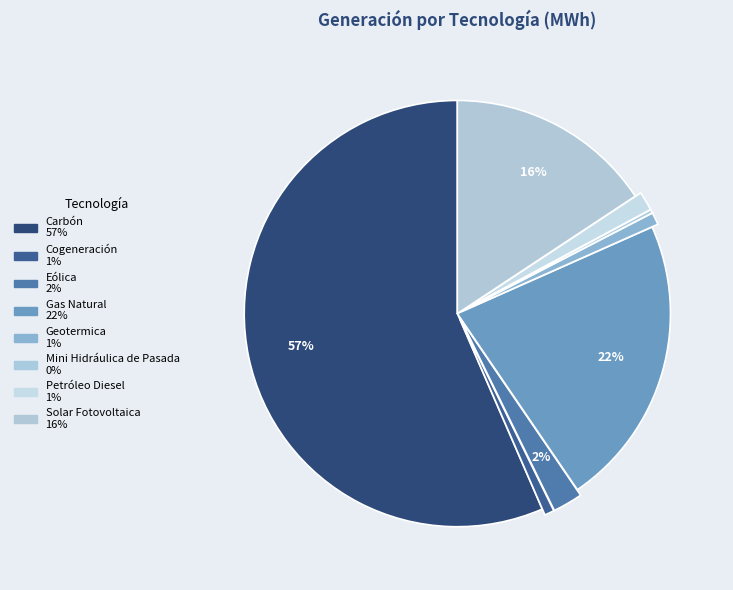

Combined, what portion of the pie is Geotermica and Petróleo Diesel?

2.4%